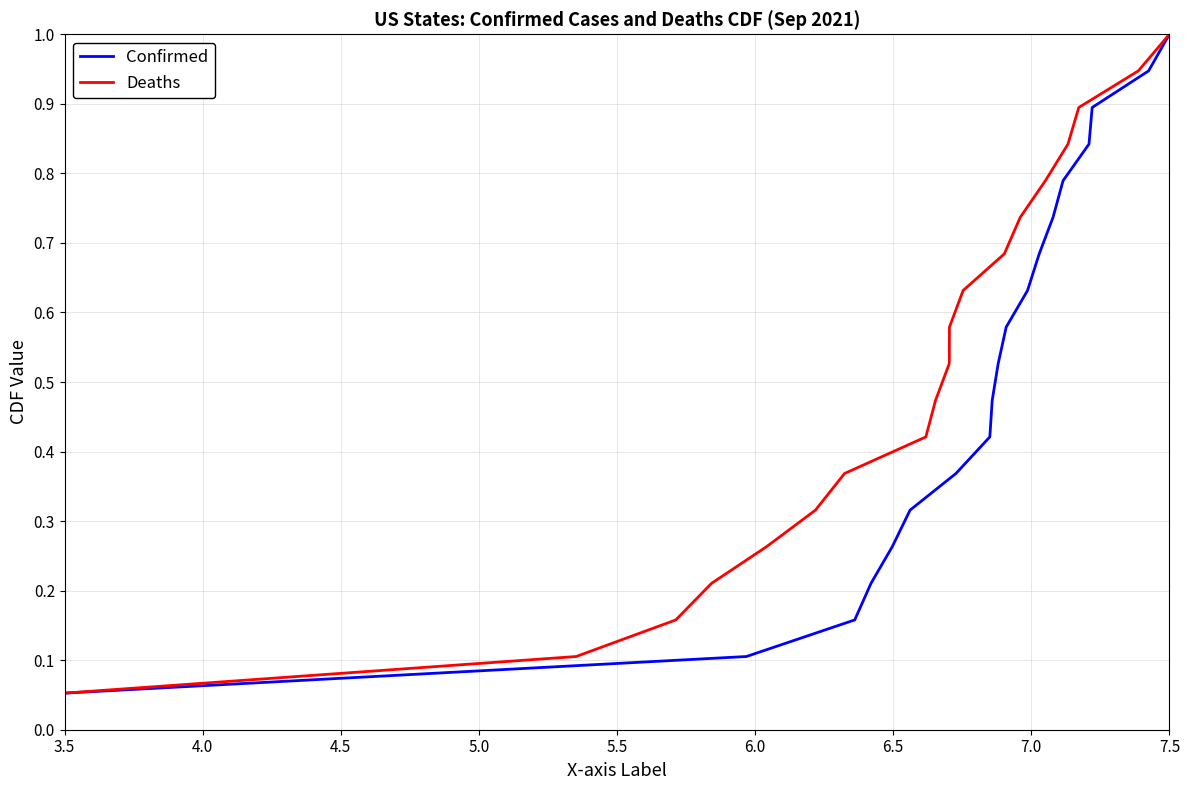

How many lines are shown in the chart?

2